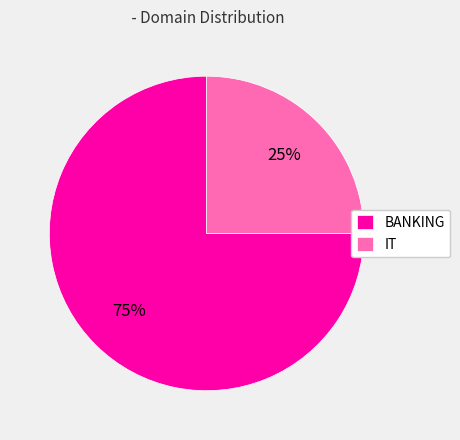

Do IT and BANKING together represent more than half of the pie?

Yes